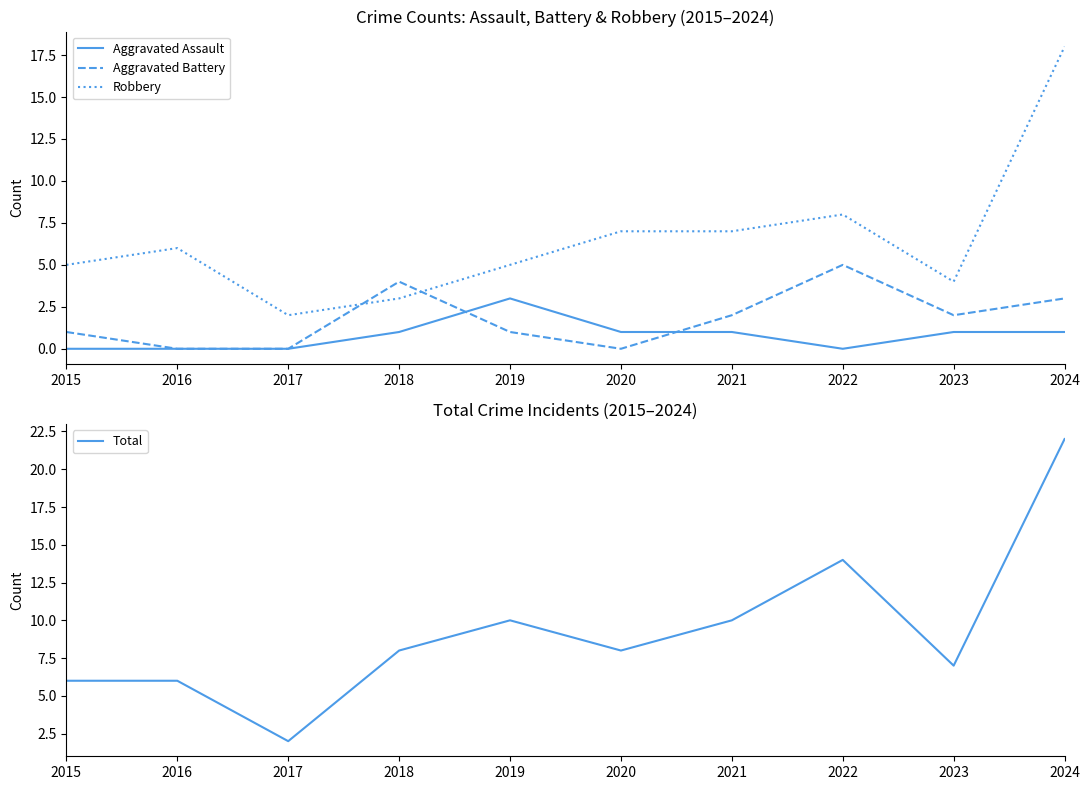

What value does the Robbery series have at 2015?

5